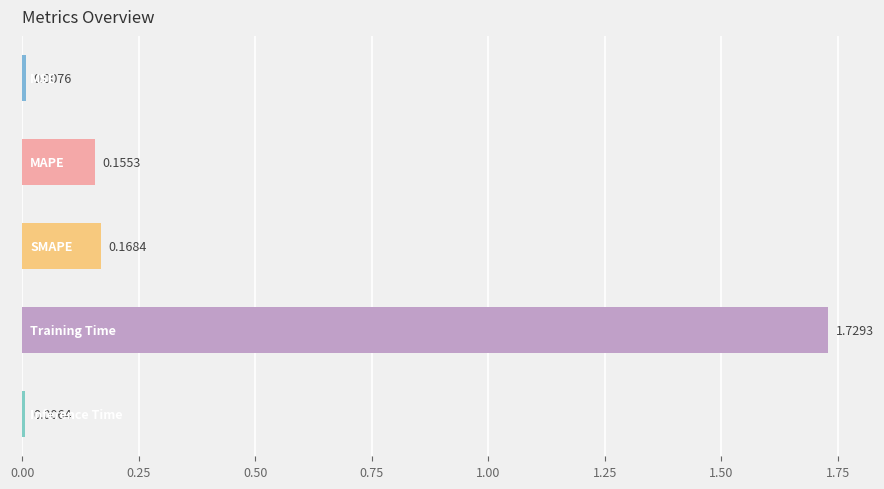

What is the average value?

0.4